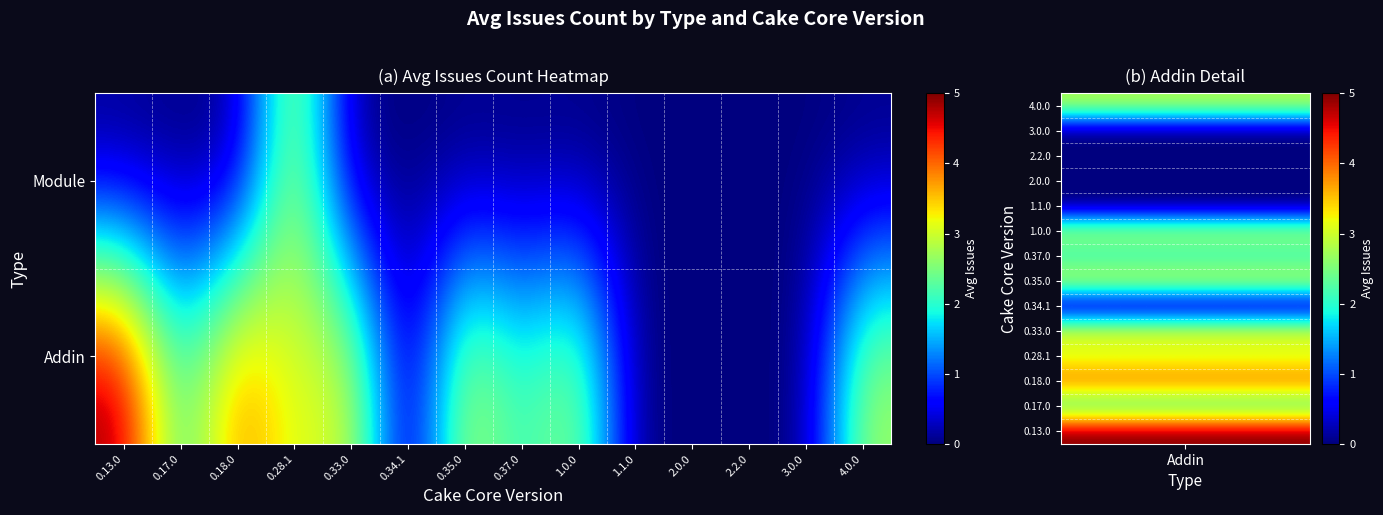

Reading left to right, transcribe all the data shown in this chart.

Addin: 0.13.0=5.0	0.17.0=2.0	0.18.0=4.0	0.28.1=3.0	0.33.0=3.2	0.34.1=0.0	0.35.0=3.0	0.37.0=2.0	1.0.0=2.8	1.1.0=0.0	2.0.0=0.0	2.2.0=0.0	3.0.0=0.0	4.0.0=2.8
Module: 0.13.0=0.0	0.17.0=0.0	0.18.0=0.0	0.28.1=3.0	0.33.0=0.0	0.34.1=0.0	0.35.0=0.0	0.37.0=0.0	1.0.0=0.0	1.1.0=0.0	2.0.0=0.0	2.2.0=0.0	3.0.0=0.0	4.0.0=0.0